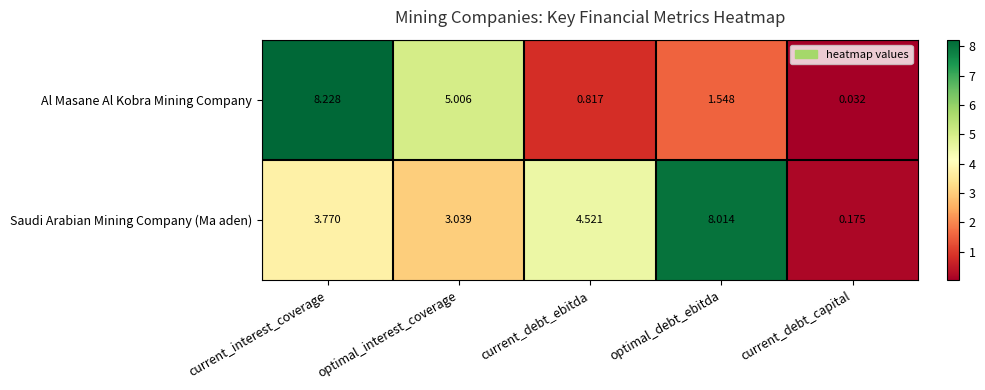

Which series has the largest total across all categories?

Saudi Arabian Mining Company (Ma aden)